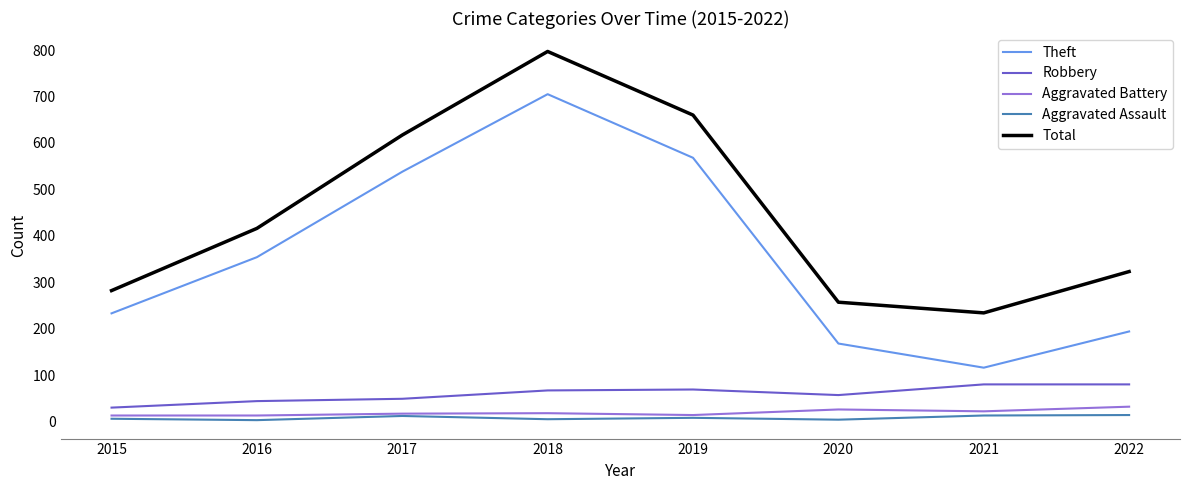

At which category does Theft reach its first local peak?

2018